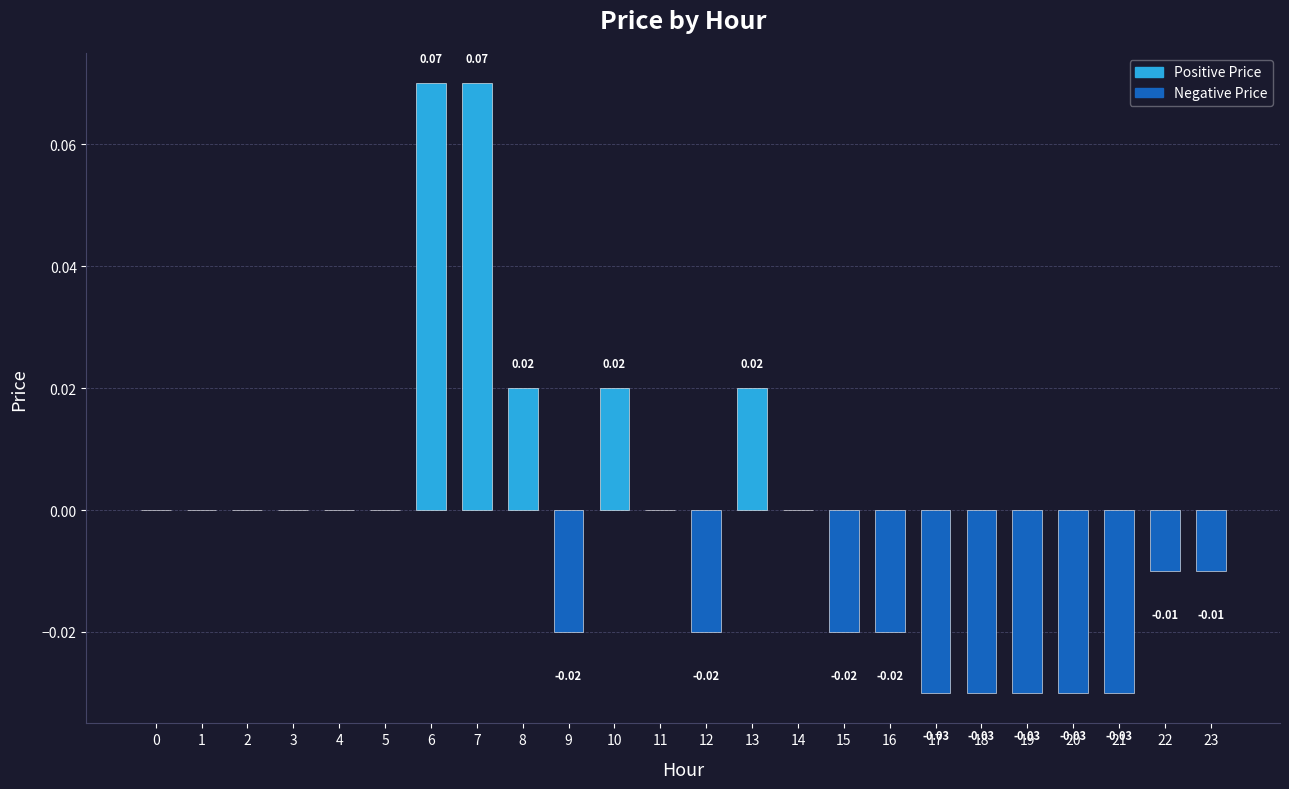

Between 5 and 18, which is larger?

5